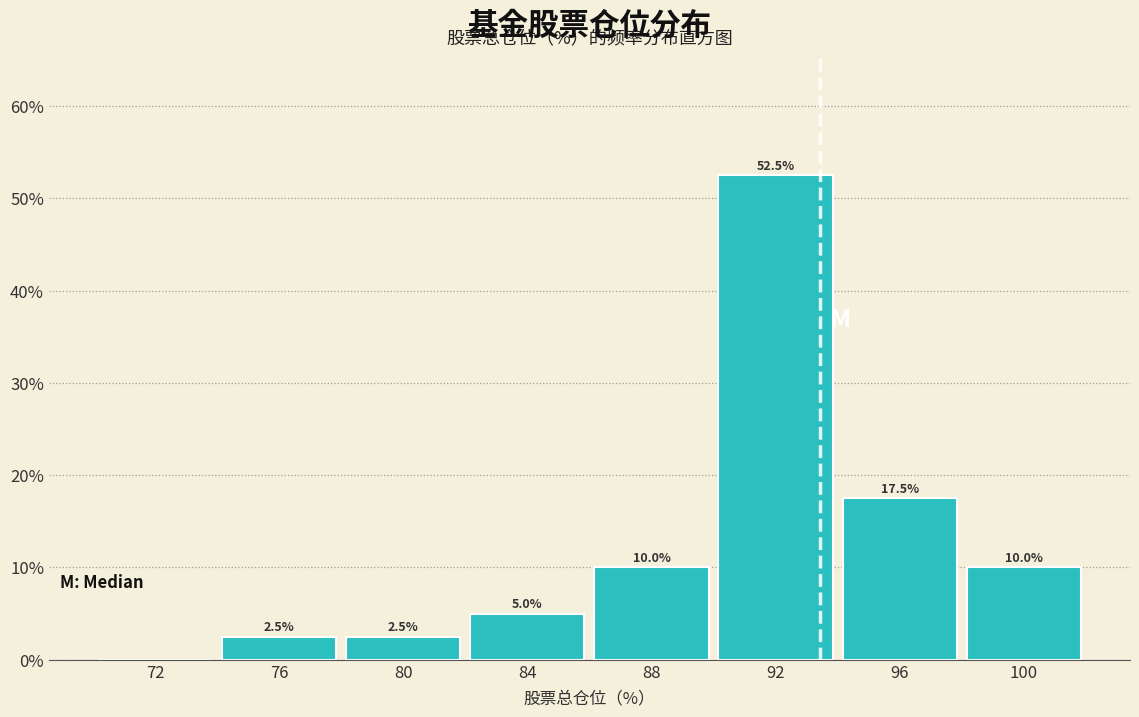

Which range on the x-axis has the tallest bar?

90 to 94